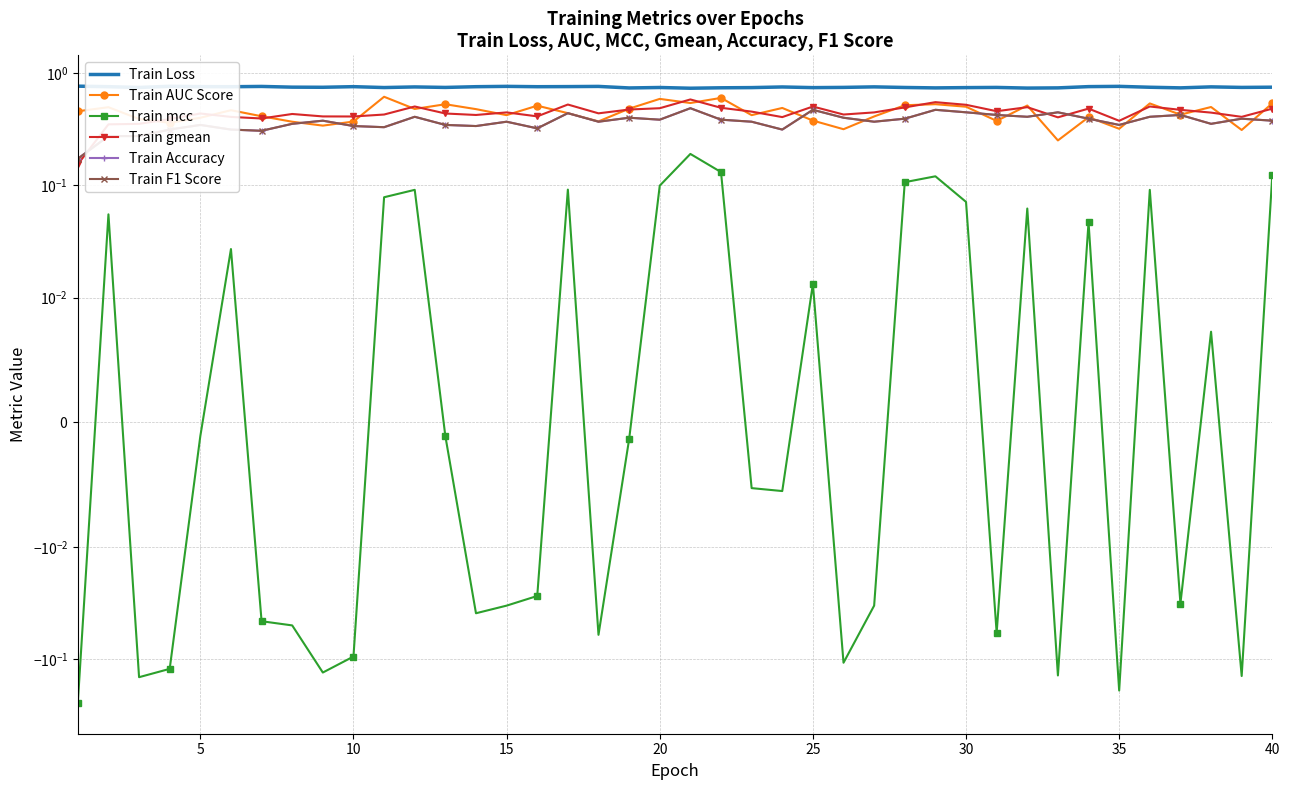

At which category does Train Accuracy reach its first local peak?

5